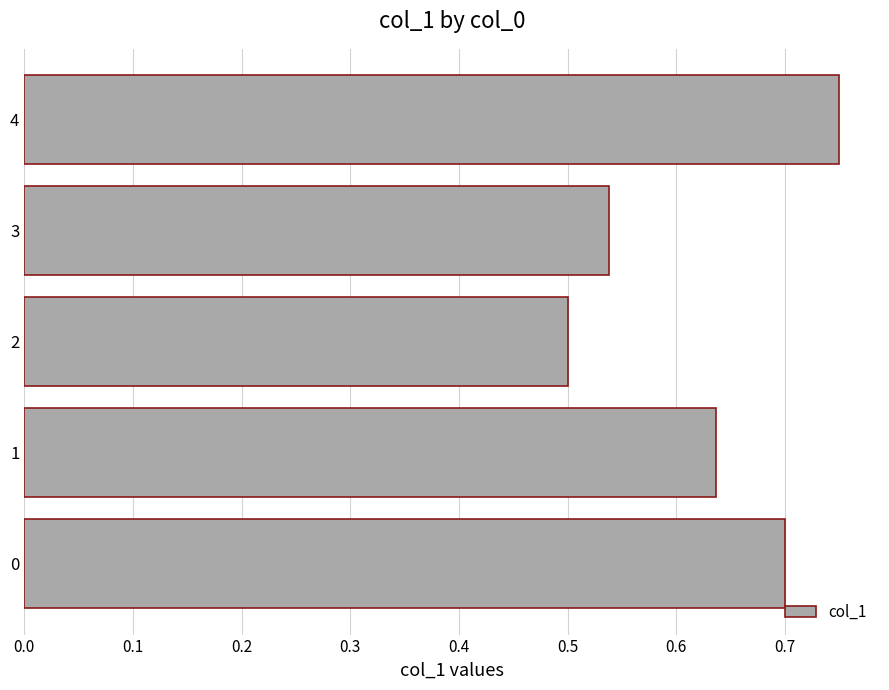

Is it true that the value at 2 is 0.5?

True